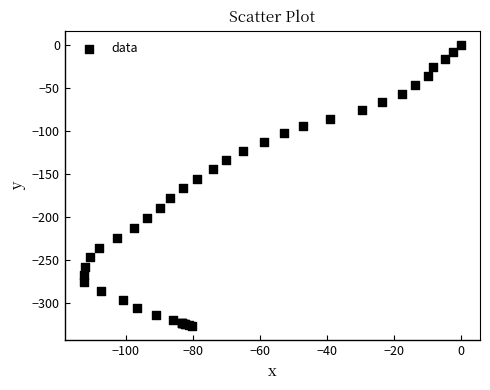

What Y value in the scatter plot is closest to -163?

-166.8